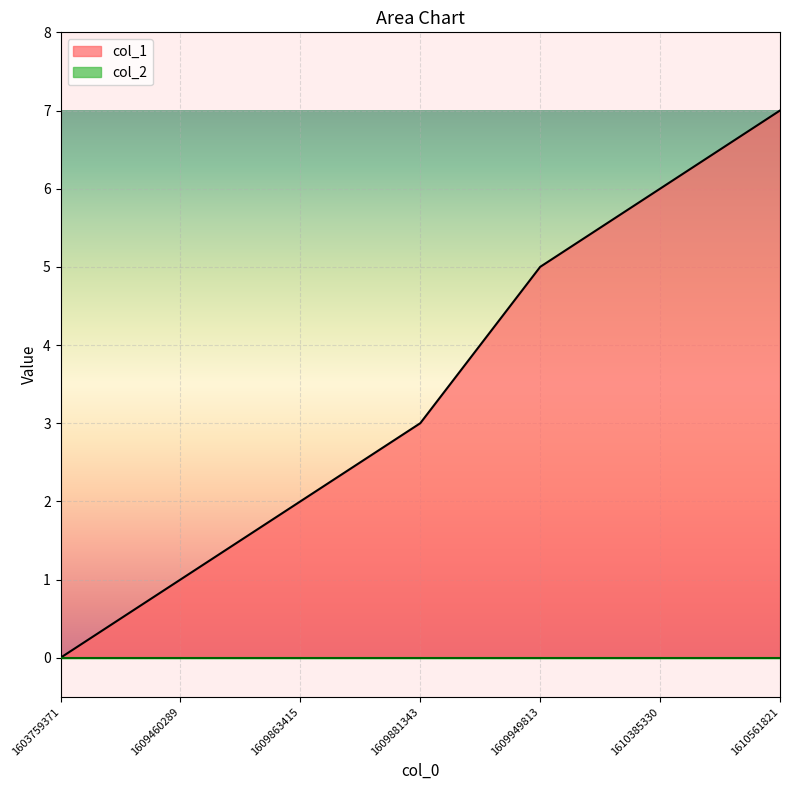

Between 1609863415 and 1610385330, which is larger?

1610385330